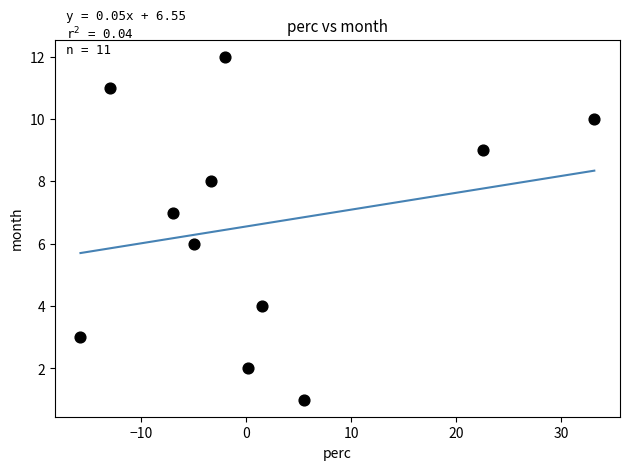

What is the average Y value?

7